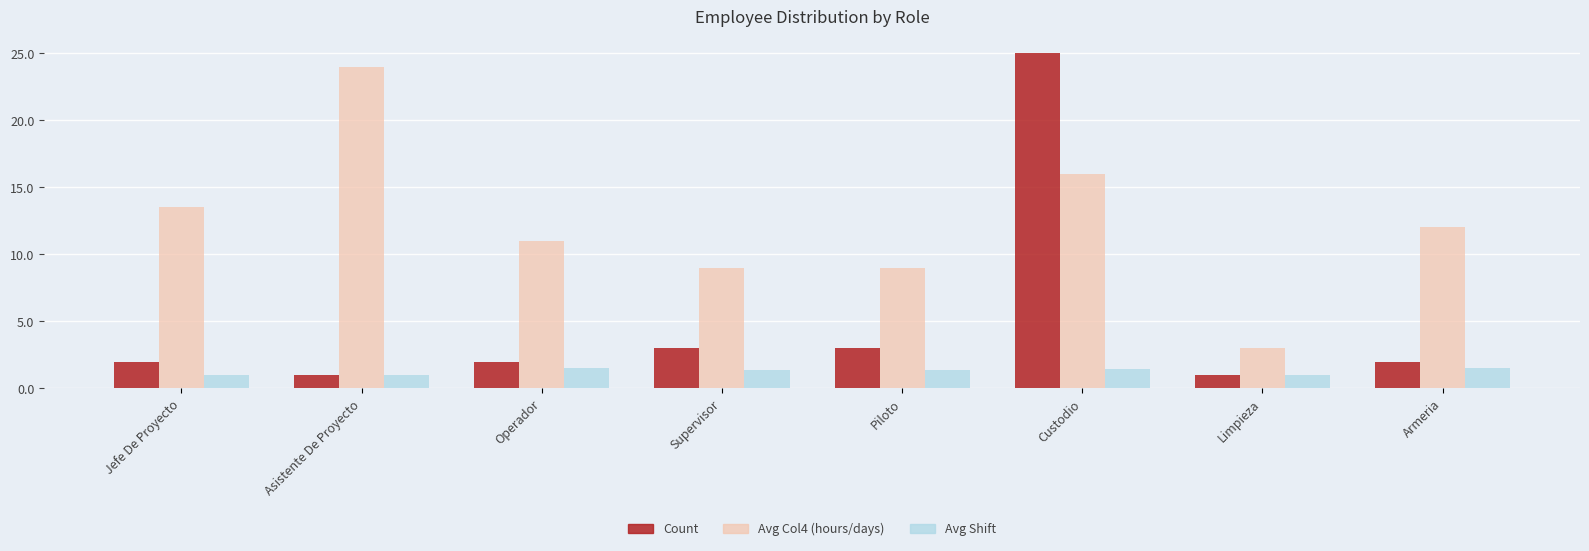

Which series has the largest range (max minus min)?

Count